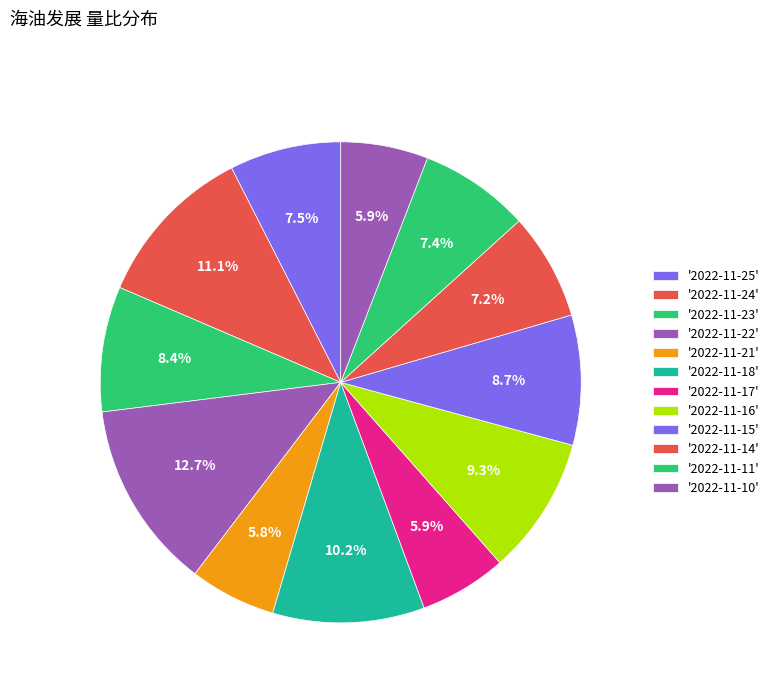

To the nearest percent, what is the average slice percentage?

8%